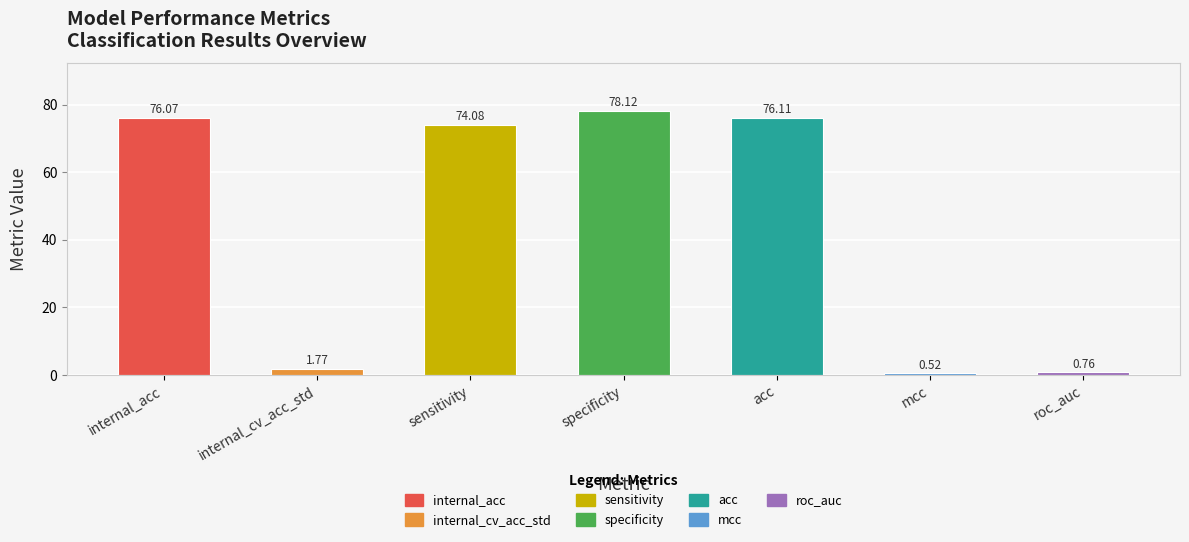

Rank the categories by value from highest to lowest.

specificity, acc, internal_acc, sensitivity, internal_cv_acc_std, roc_auc, mcc